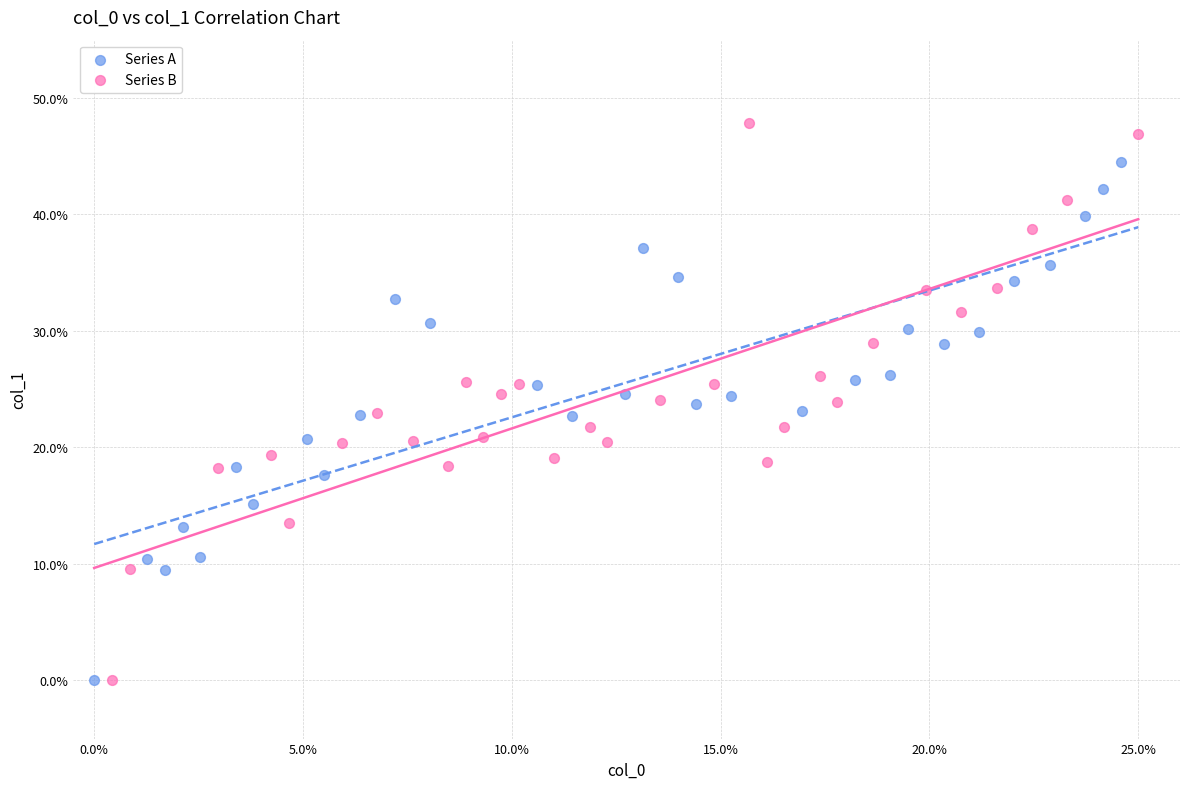

Which series has the largest Y range (max minus min)?

Series B